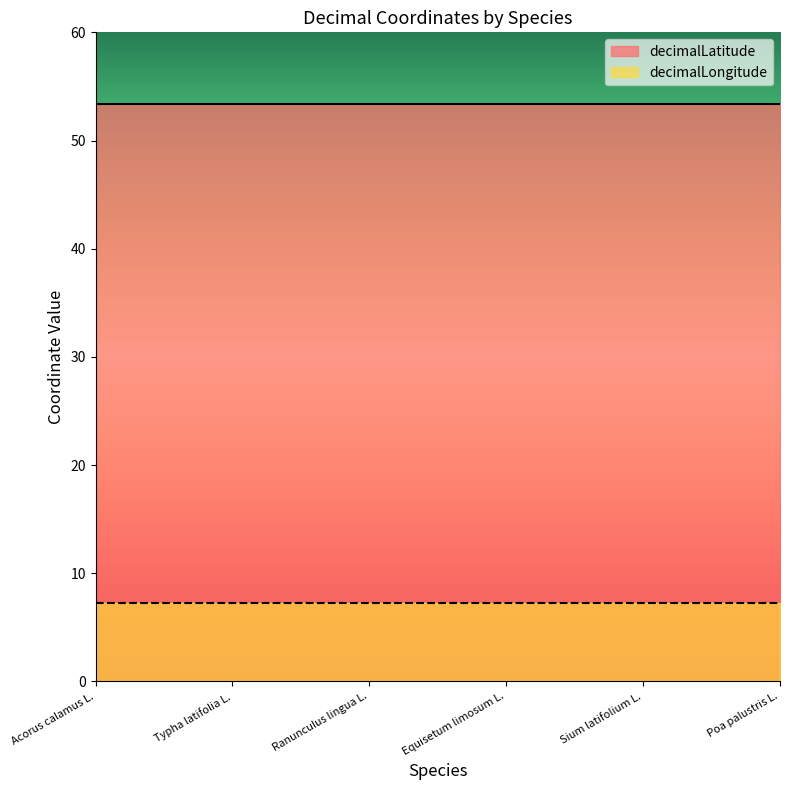

Is the value of decimalLongitude at Typha latifolia L. greater than the value of decimalLatitude at Ranunculus lingua L.?

No